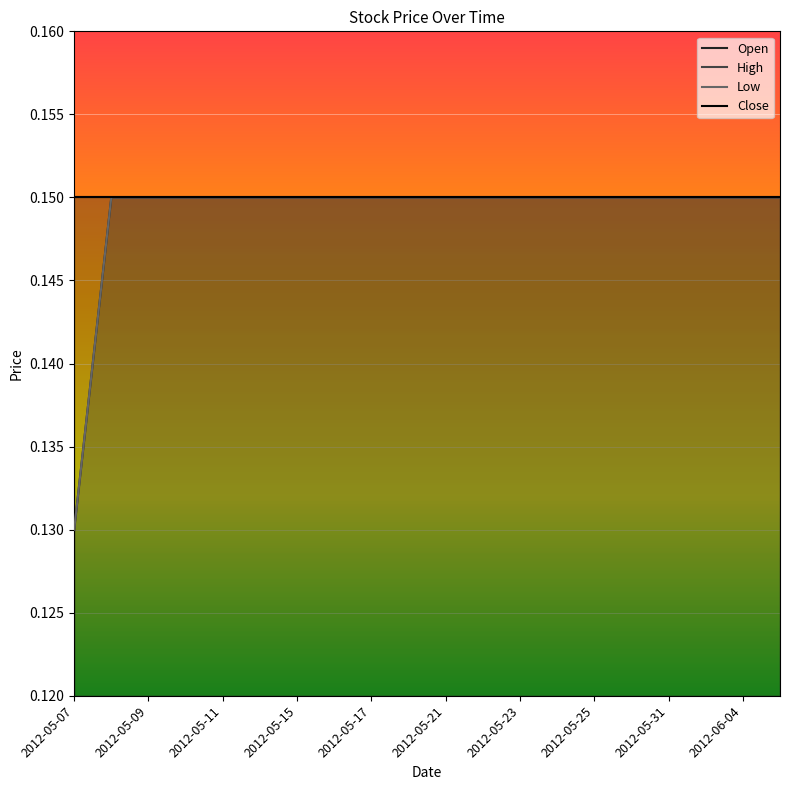

True or false: Low and Open cross at least once.

False